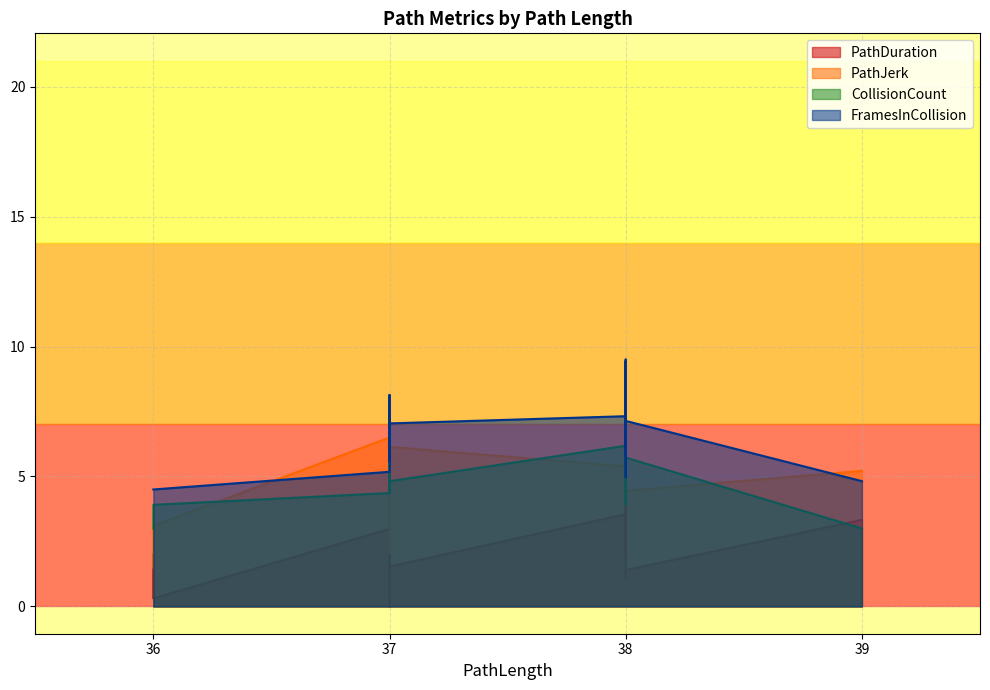

Between 36 and 37, which series saw the biggest shift?

PathJerk